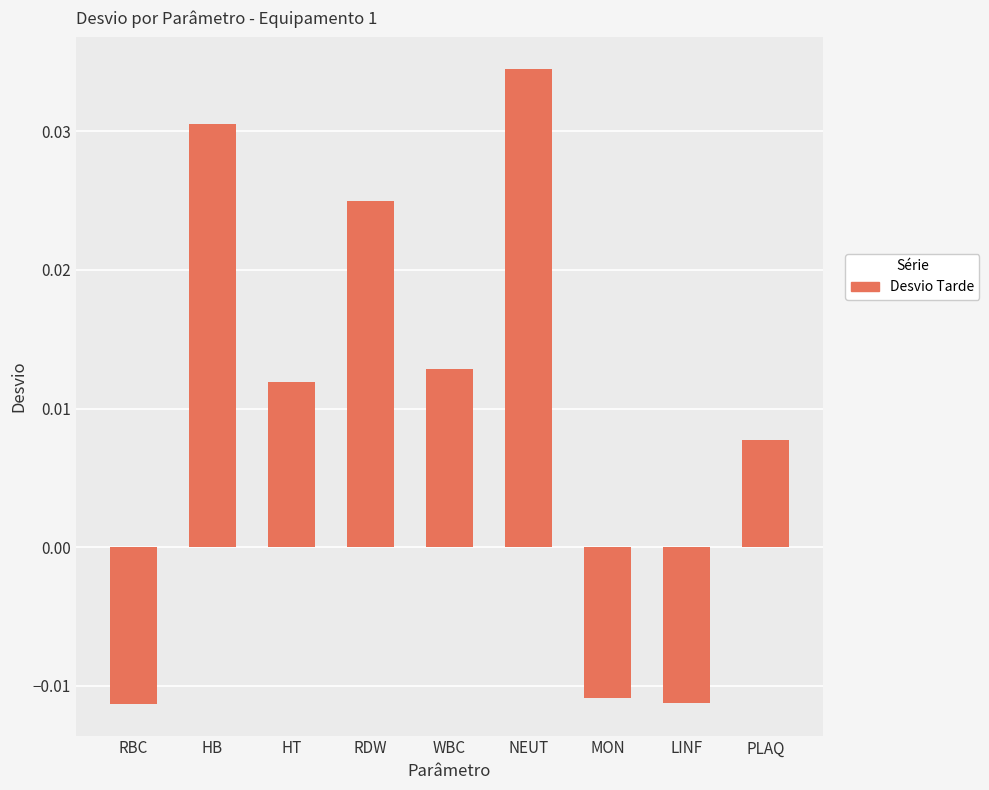

What is the label of the 6th bar from the right?

RDW